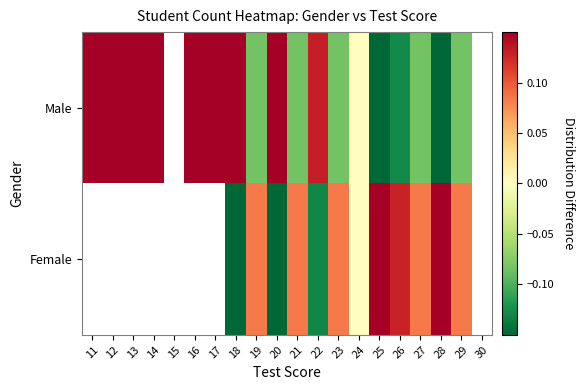

The value of Female at 30 is -0.2. True or false?

False